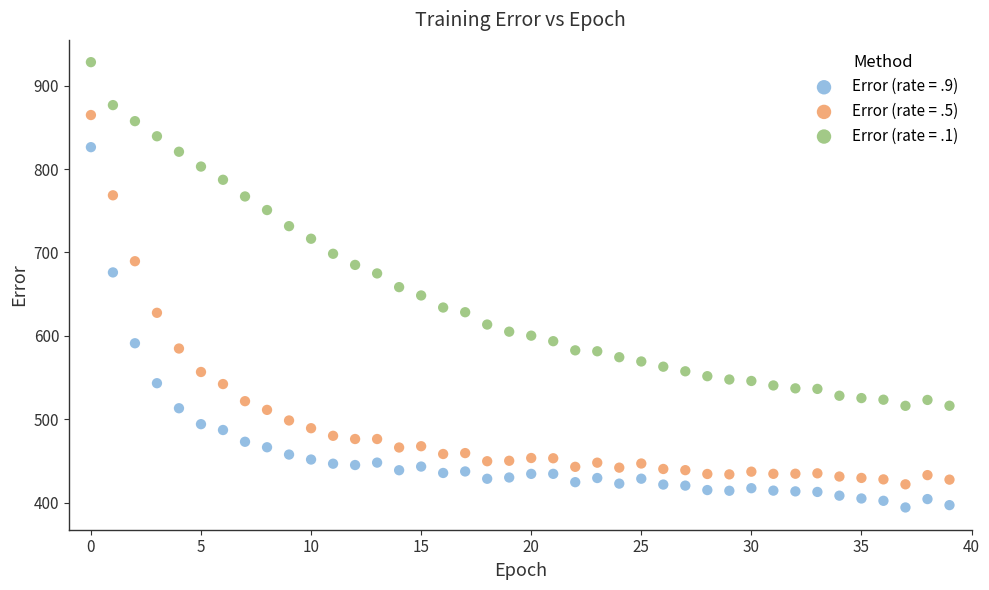

Which series contains the highest Y value?

Error (rate = .1)